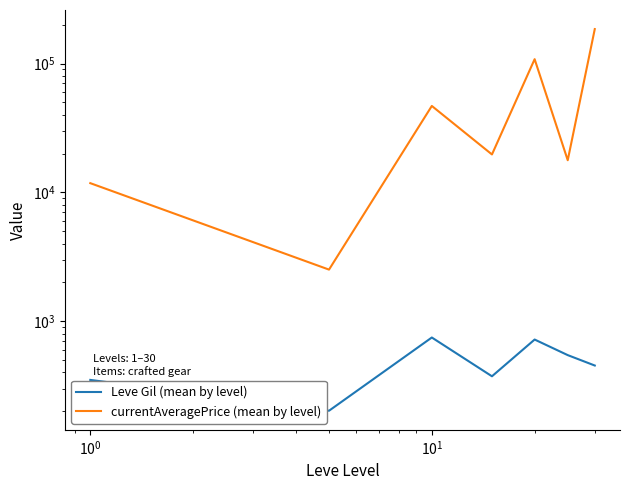

List the series in order of their peak value, highest first.

currentAveragePrice (mean by level), Leve Gil (mean by level)